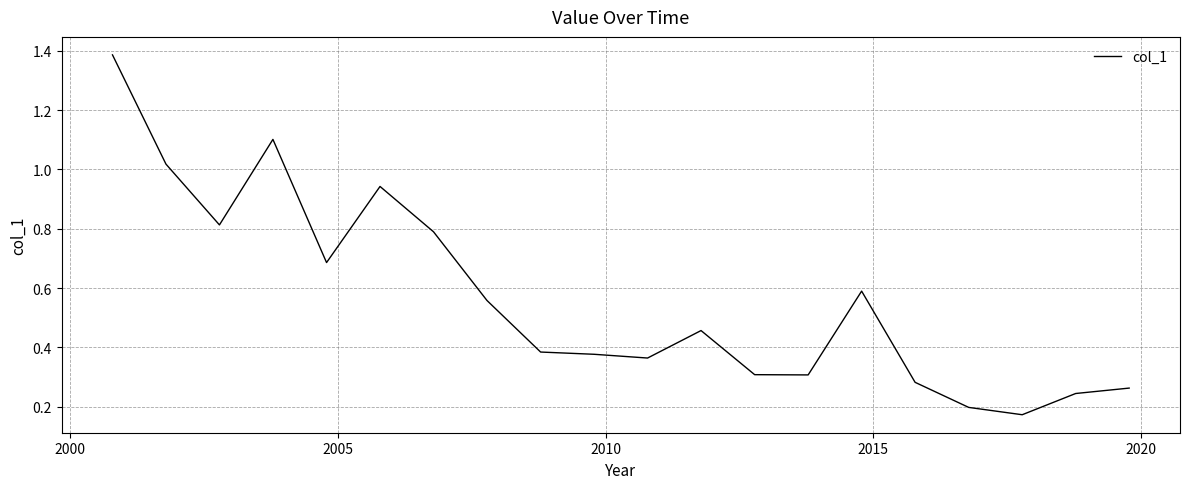

What is the difference between the maximum and minimum values?

1.2